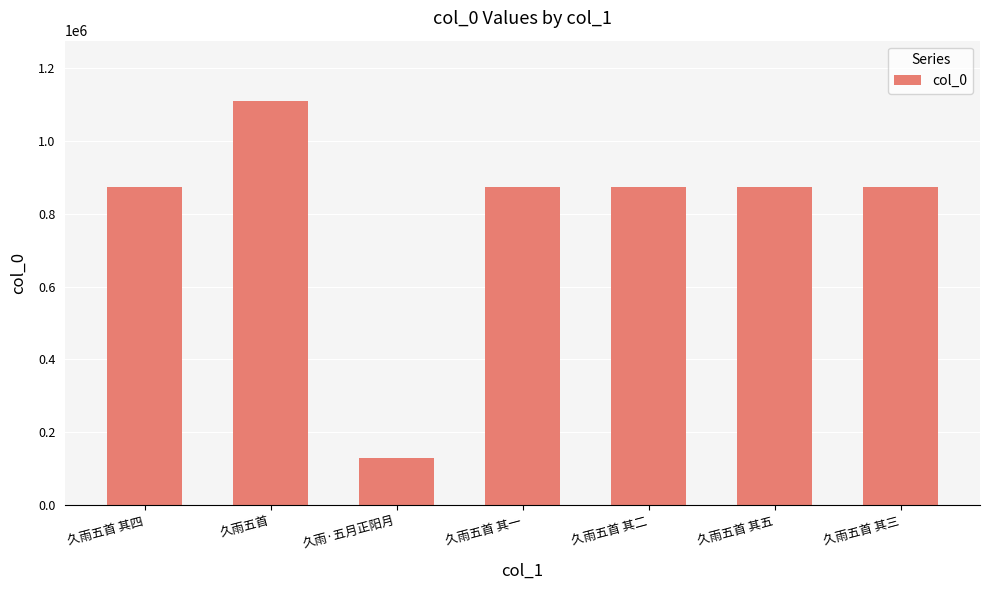

What is the value of the 1st bar from the left?

874663